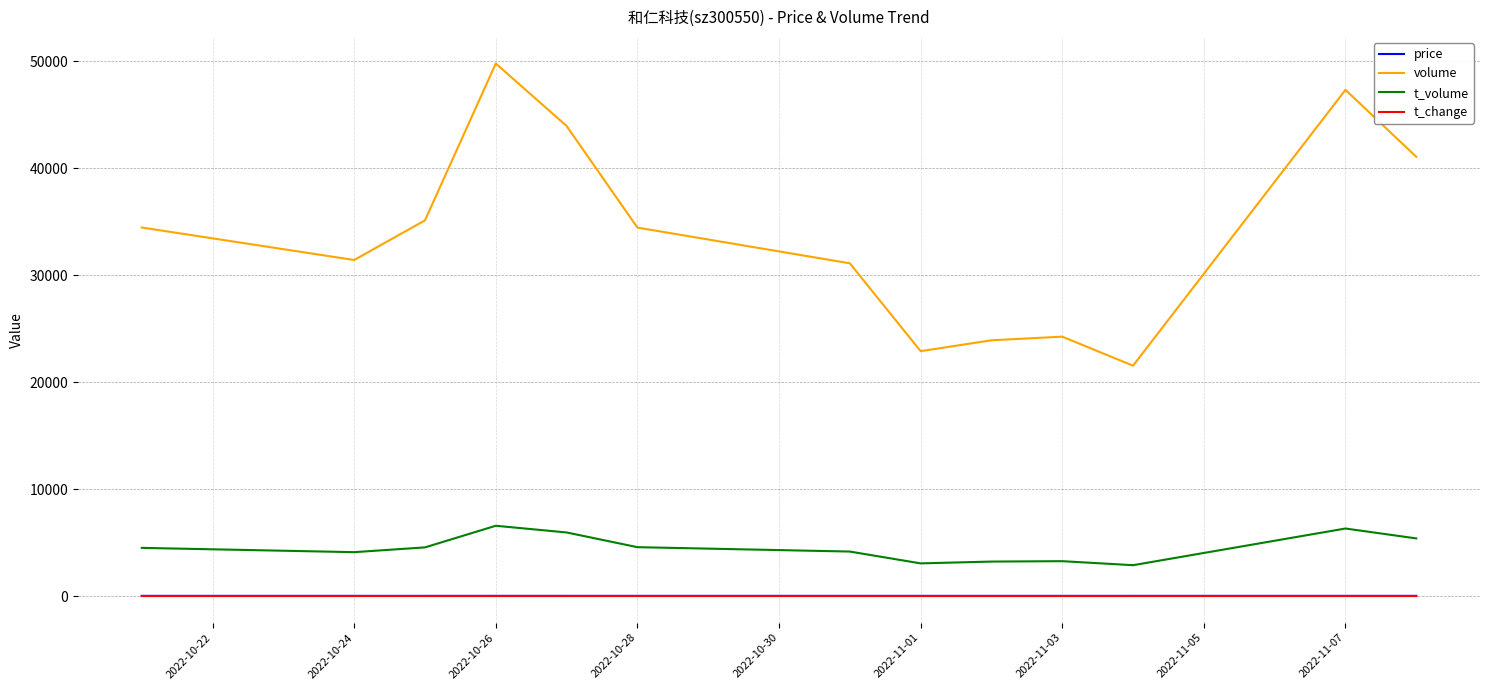

Which series has the largest total across all categories?

volume